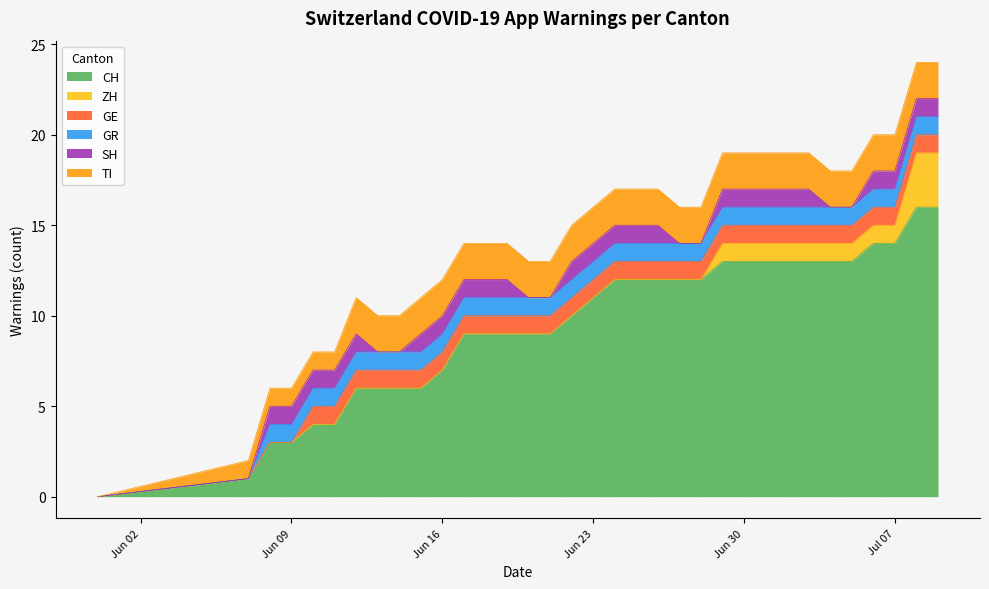

What are all the series names shown in the legend?

CH, ZH, GE, GR, SH, TI